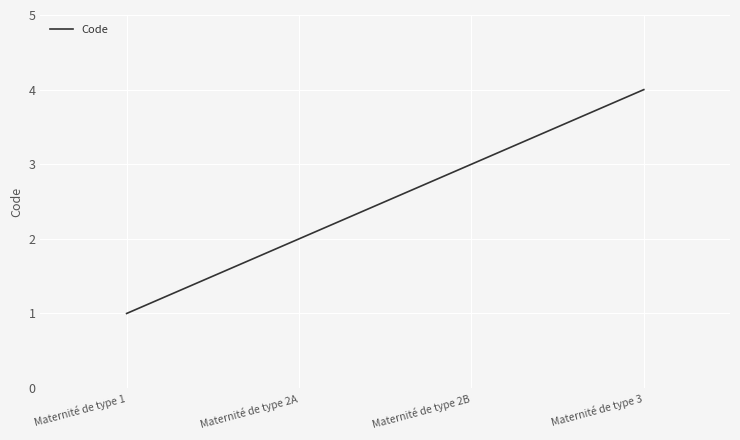

True or false: the data has more than 2 interior local peaks.

False